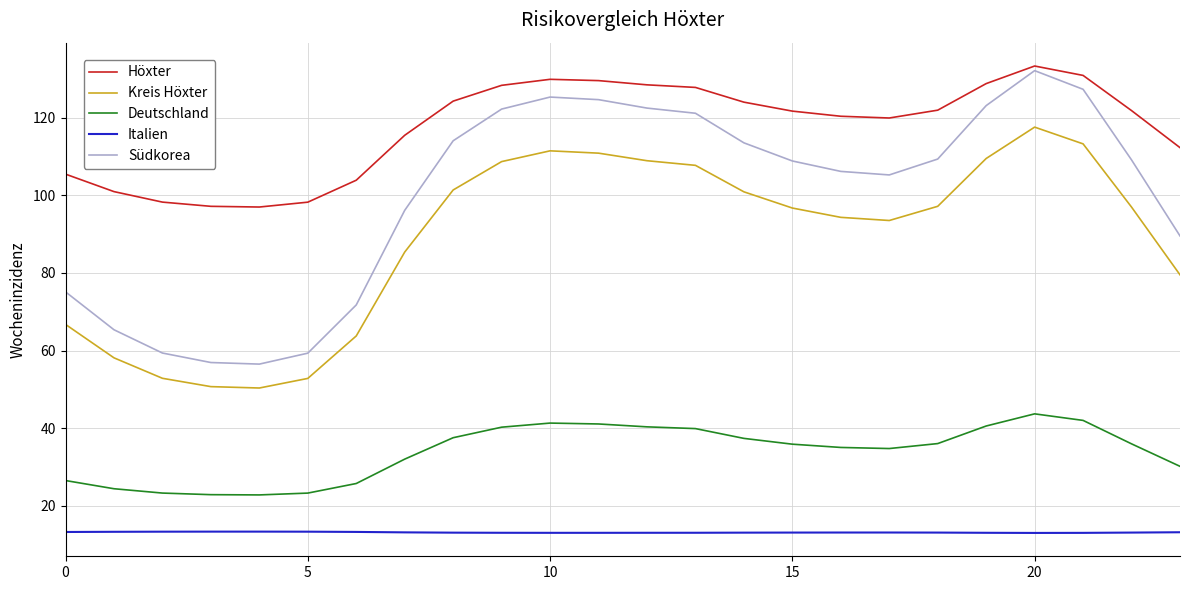

What is the sum of all Südkorea values?

2394.1